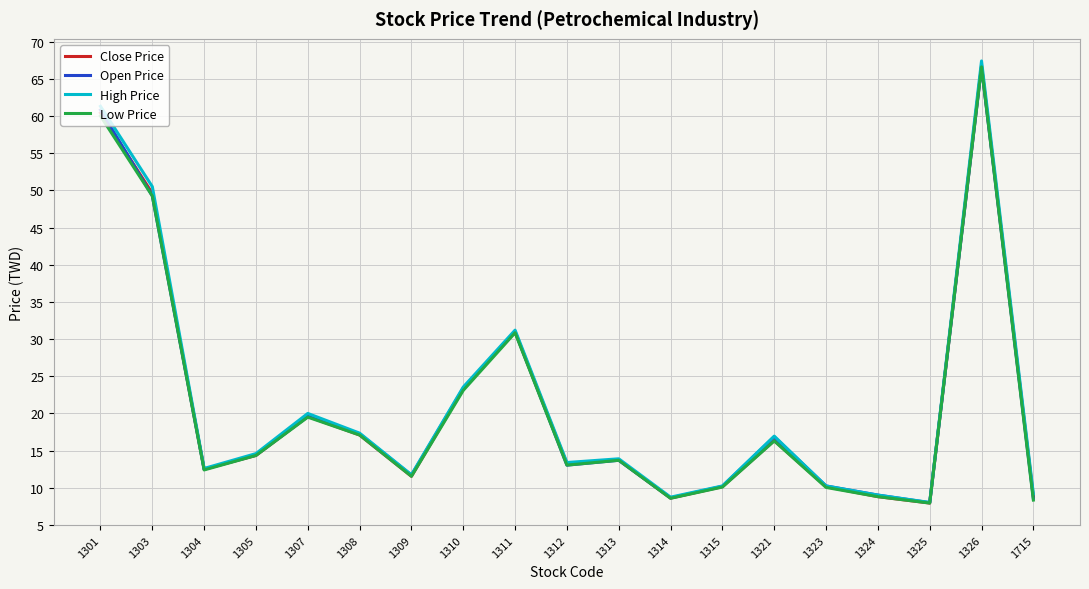

What is the total value across all series at 1308?

68.8